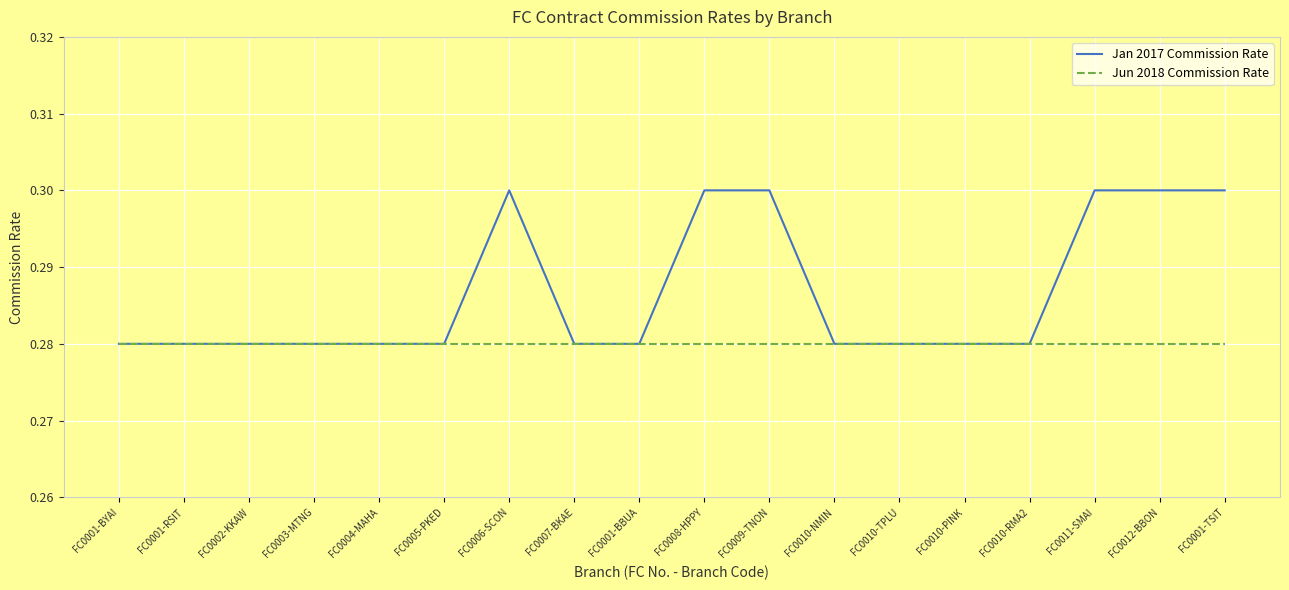

List the series in order of their peak value, lowest first.

Jun 2018 Commission Rate, Jan 2017 Commission Rate